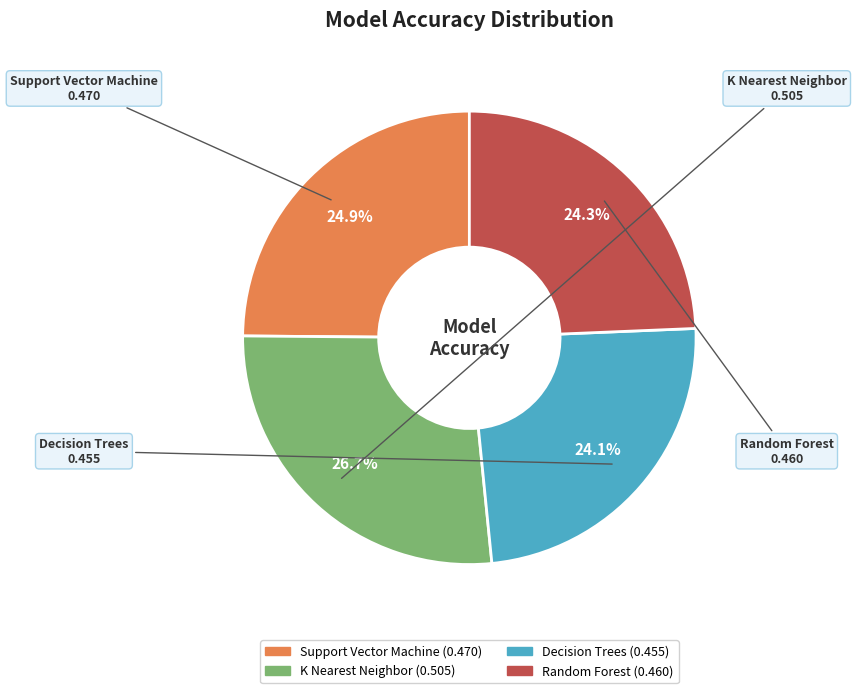

To the nearest percent, what is the difference between the K Nearest Neighbor and Support Vector Machine slice percentages?

2%